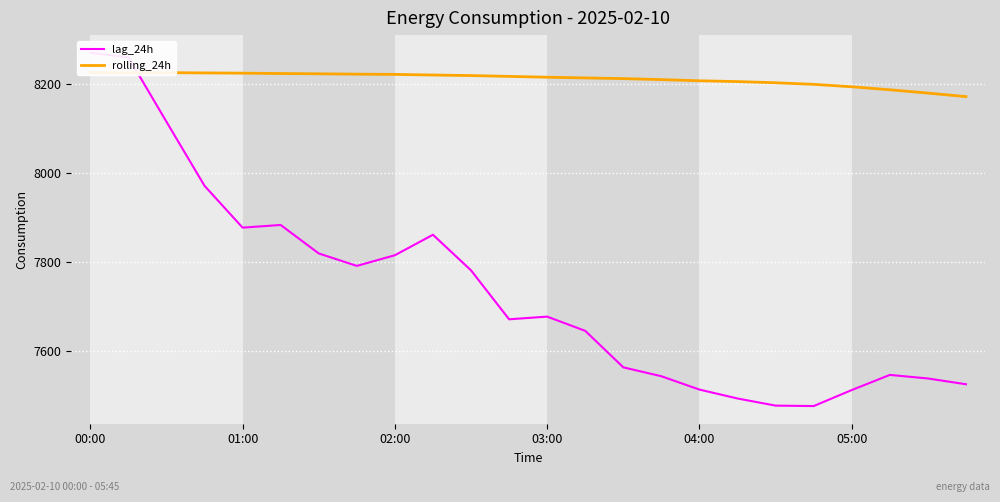

True or false: rolling_24h and lag_24h cross at least once.

True